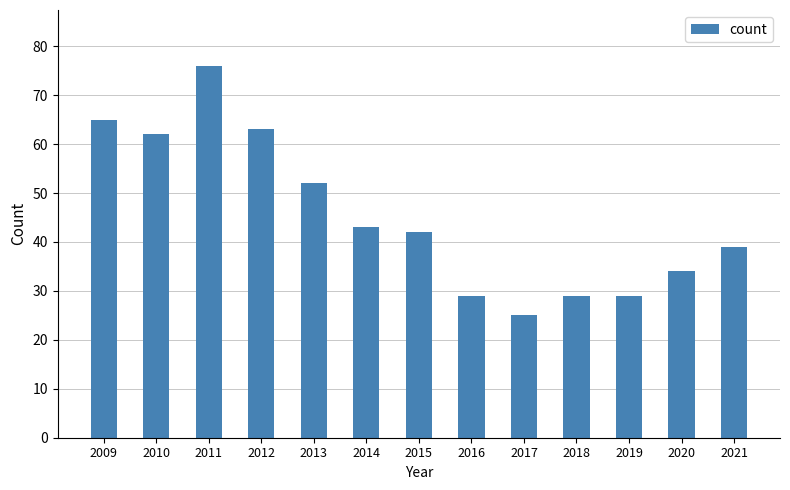

What value does the data have at 2010?

62